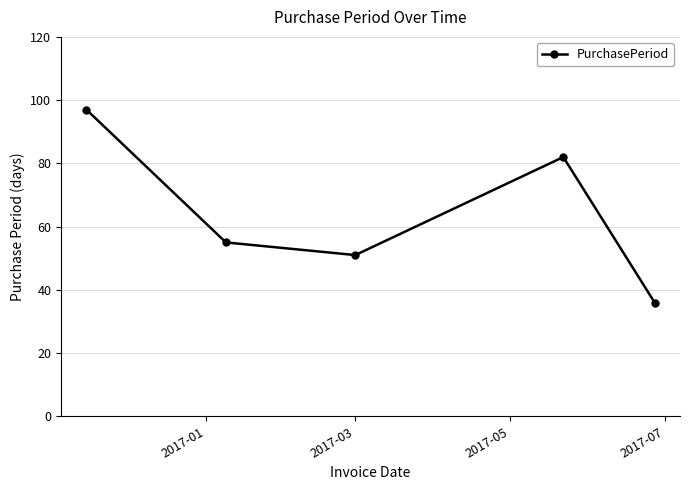

What is the minimum value shown in the chart?

36